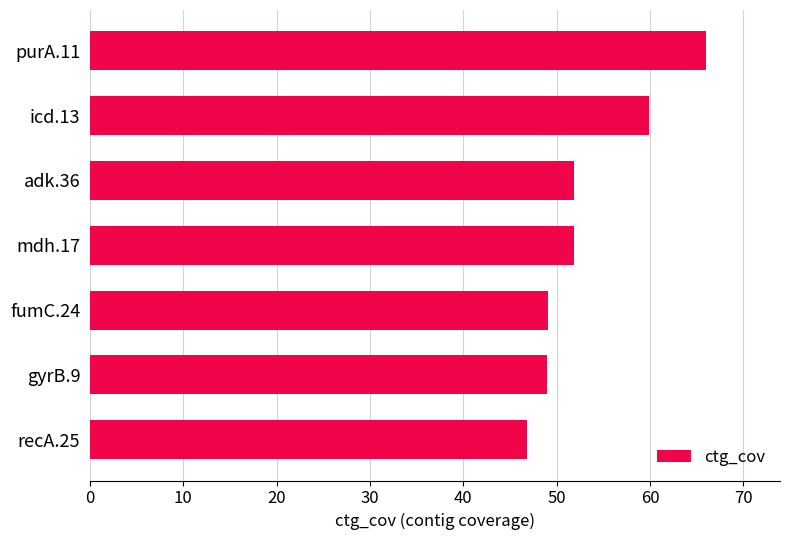

How many bars are there in total?

7